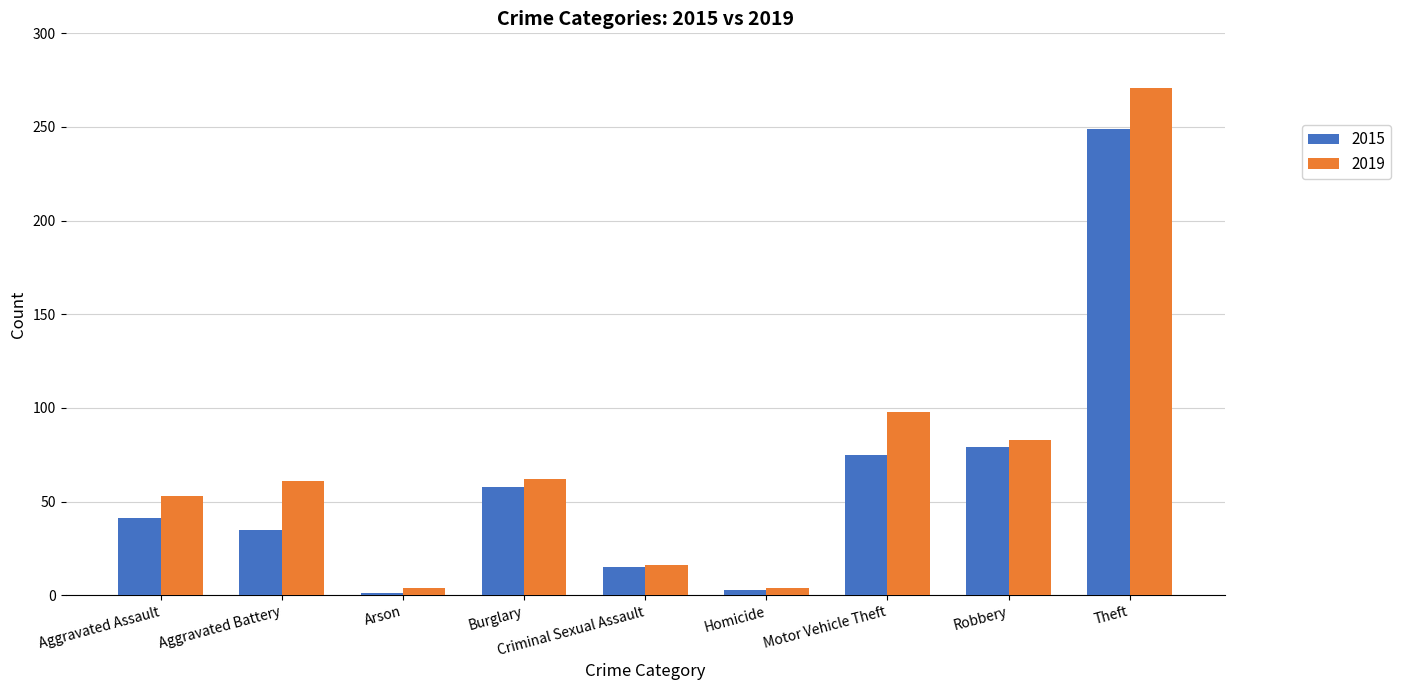

What is the label of the 9th bar from the right?

Aggravated Assault